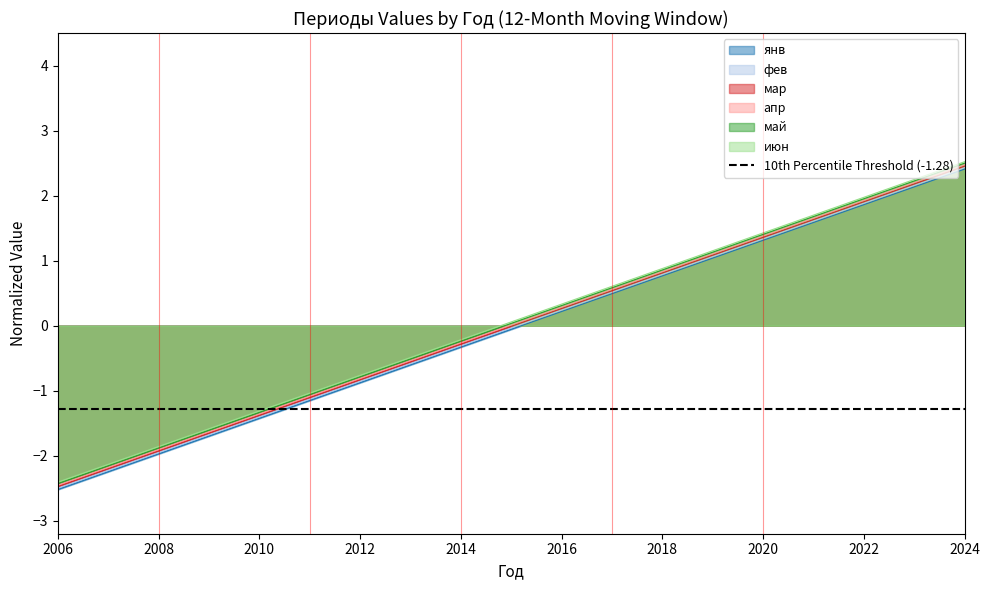

Count the number of categories in the chart.

19